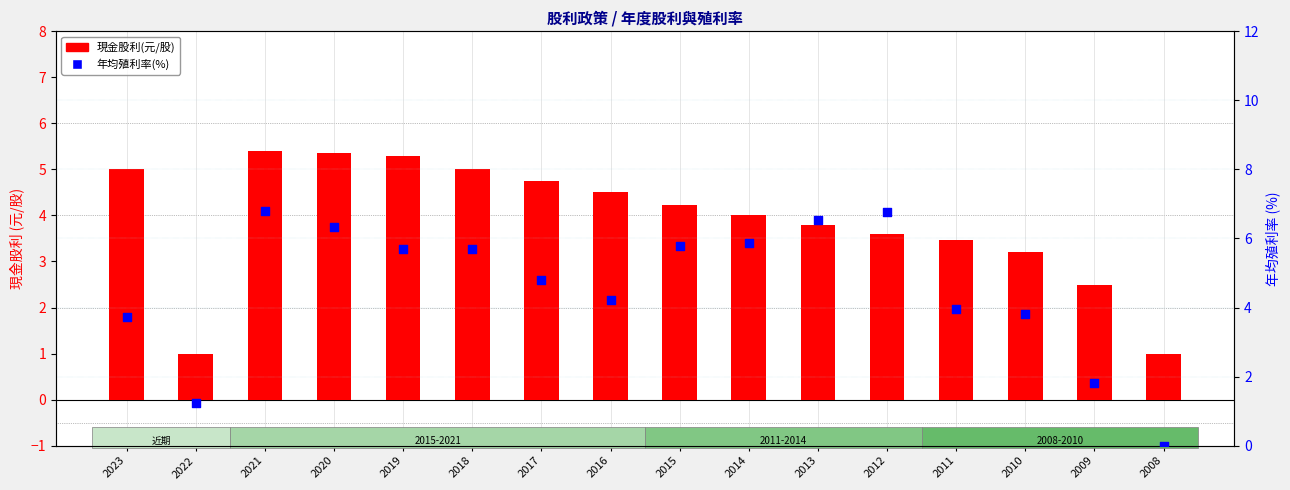

Is the value of 現金股利(元/股) at 2023 greater than the value of 年均殖利率(%) at 2016?

Yes